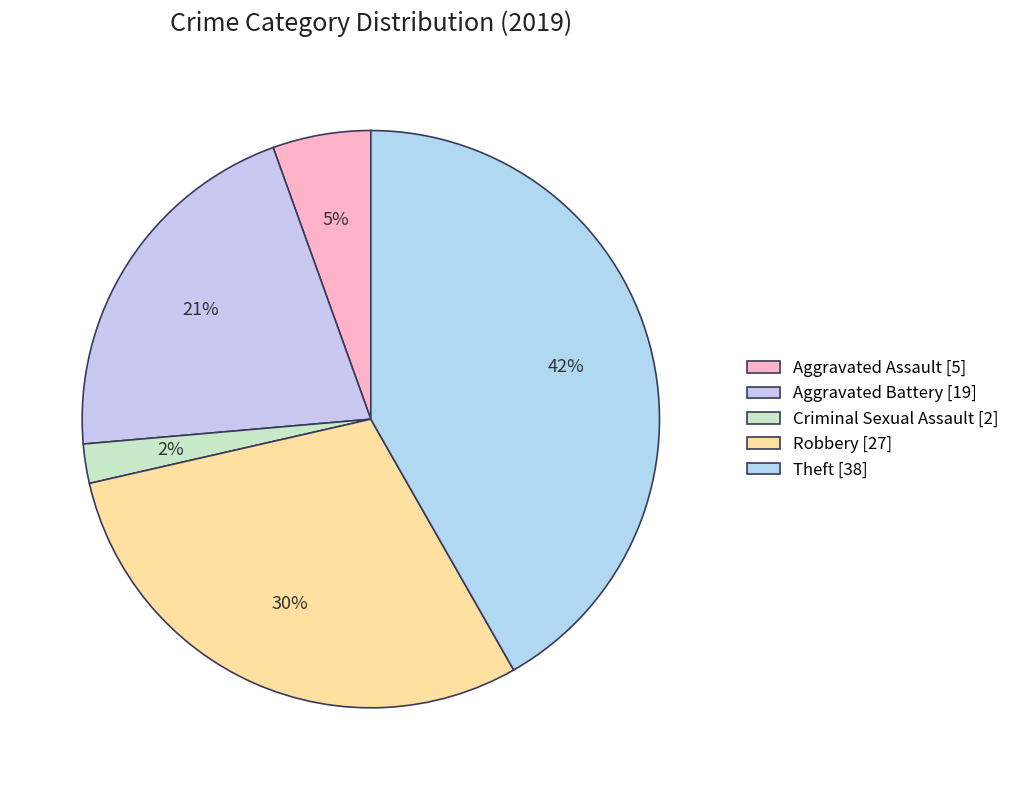

Count the number of slices in the pie.

5